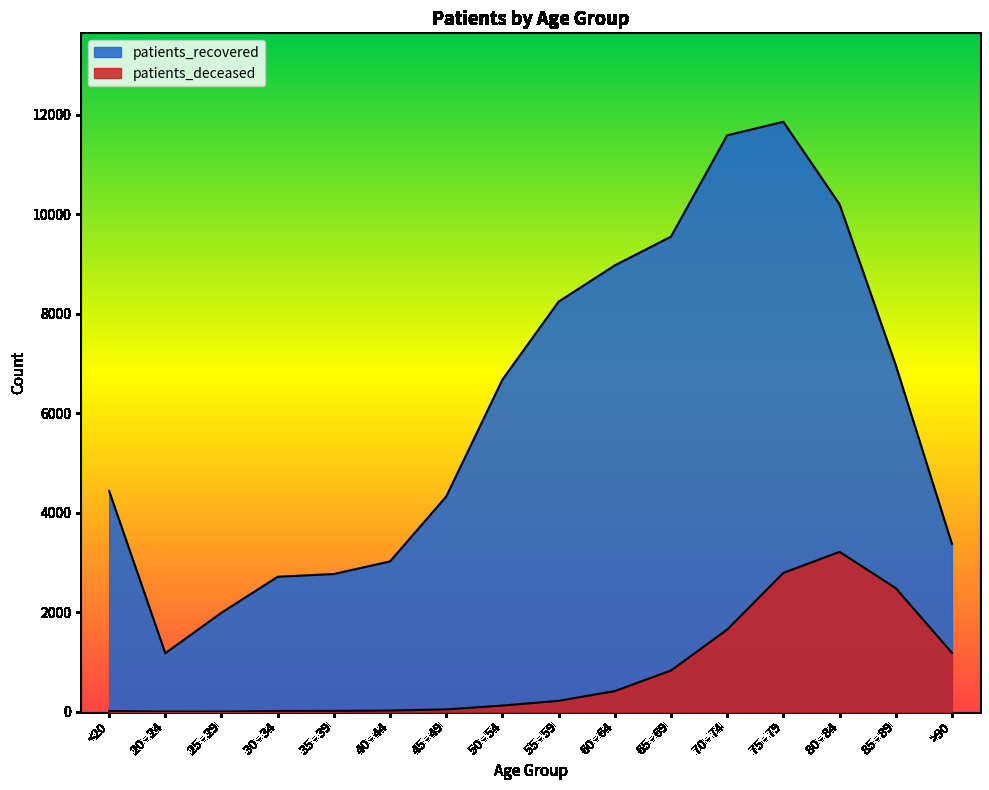

At which label is patients_recovered closest to 6516?

50 - 54